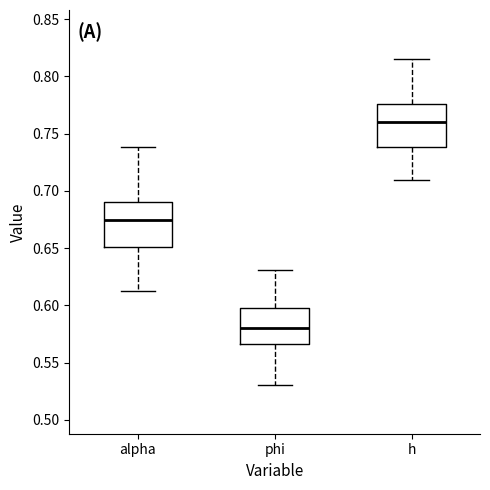

Where is the upper edge of the box for h on the y-axis? The values are not printed on the chart, so give them approximately, as read against the axis.

0.775